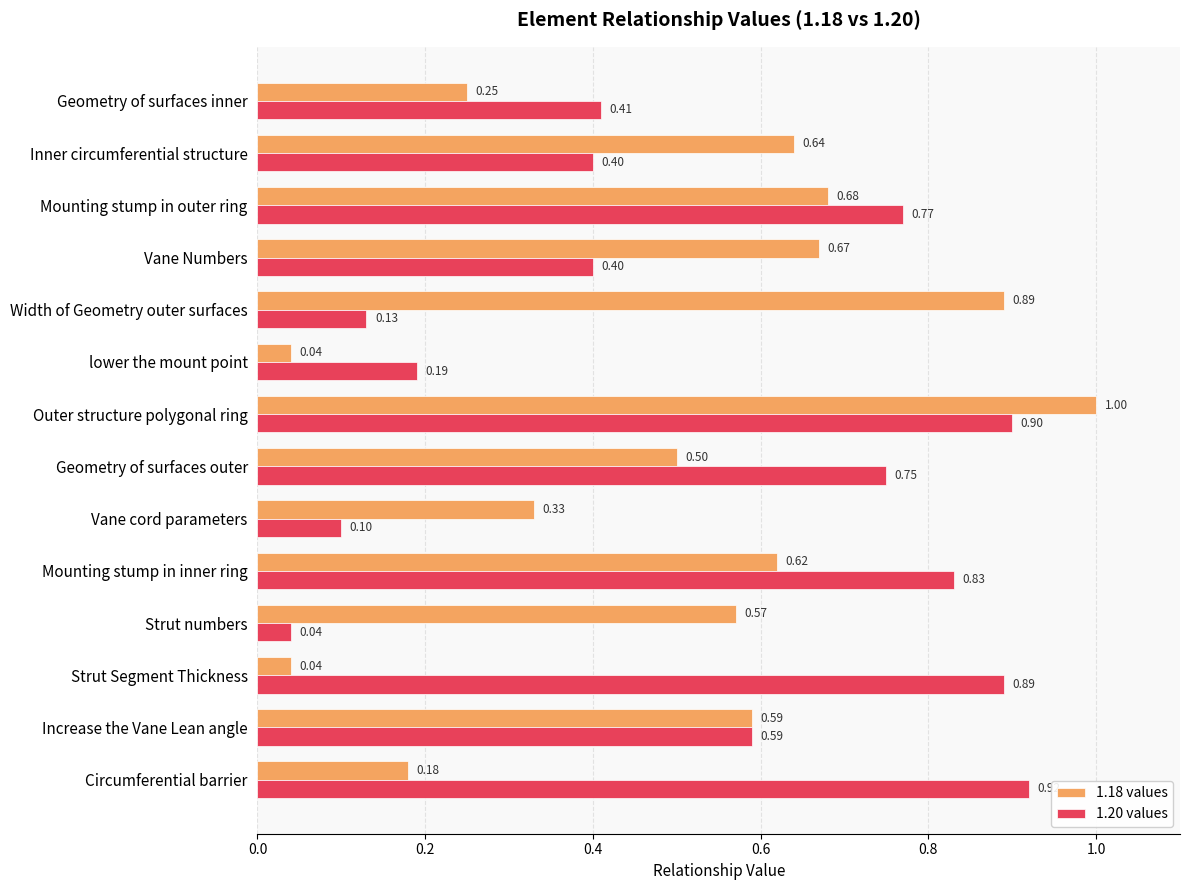

Is the value of 1.18 values at Outer structure polygonal ring greater than the value of 1.20 values at Vane cord parameters?

Yes